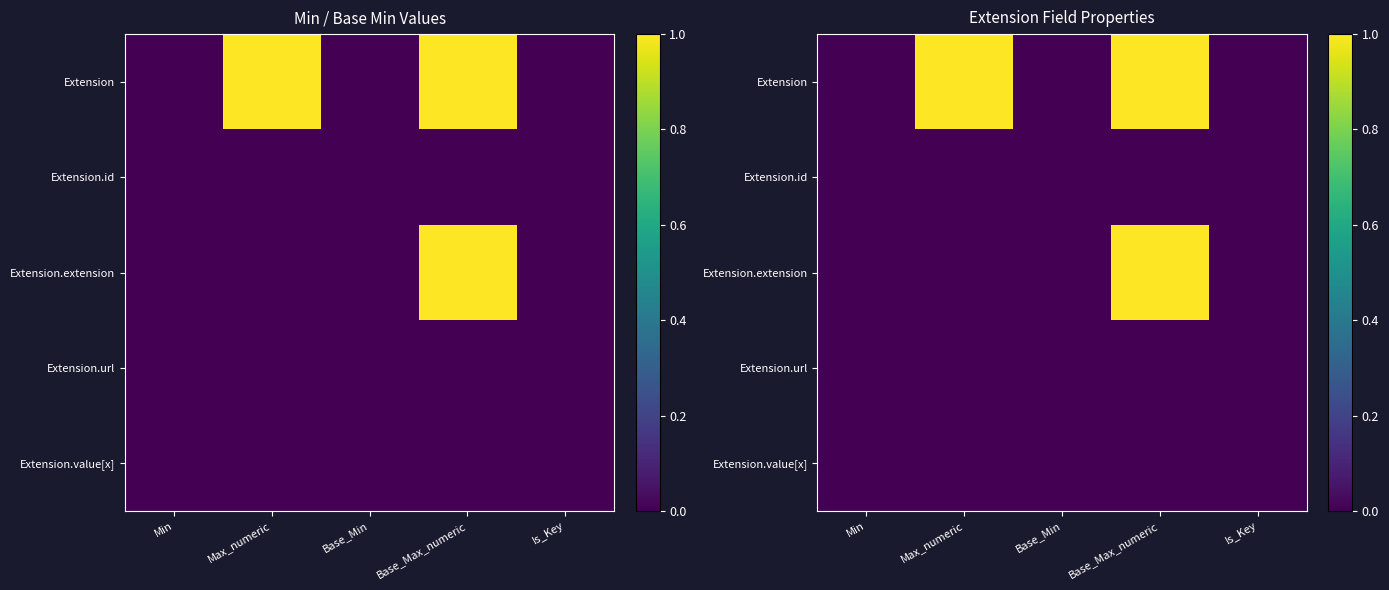

What is the difference between the highest and lowest values at Max_numeric?

1.0